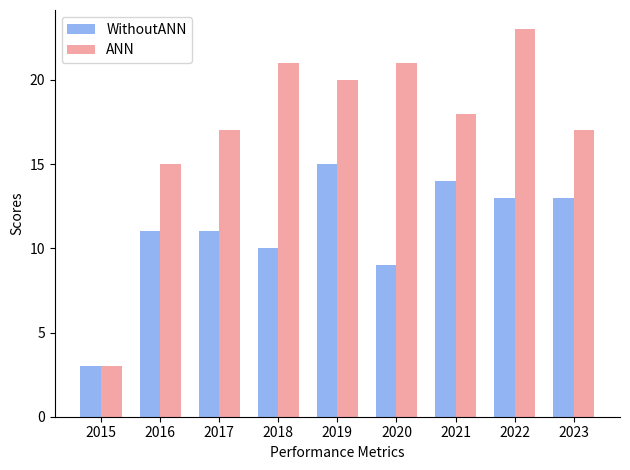

Rank the series at 2017 from highest to lowest value.

ANN, WithoutANN